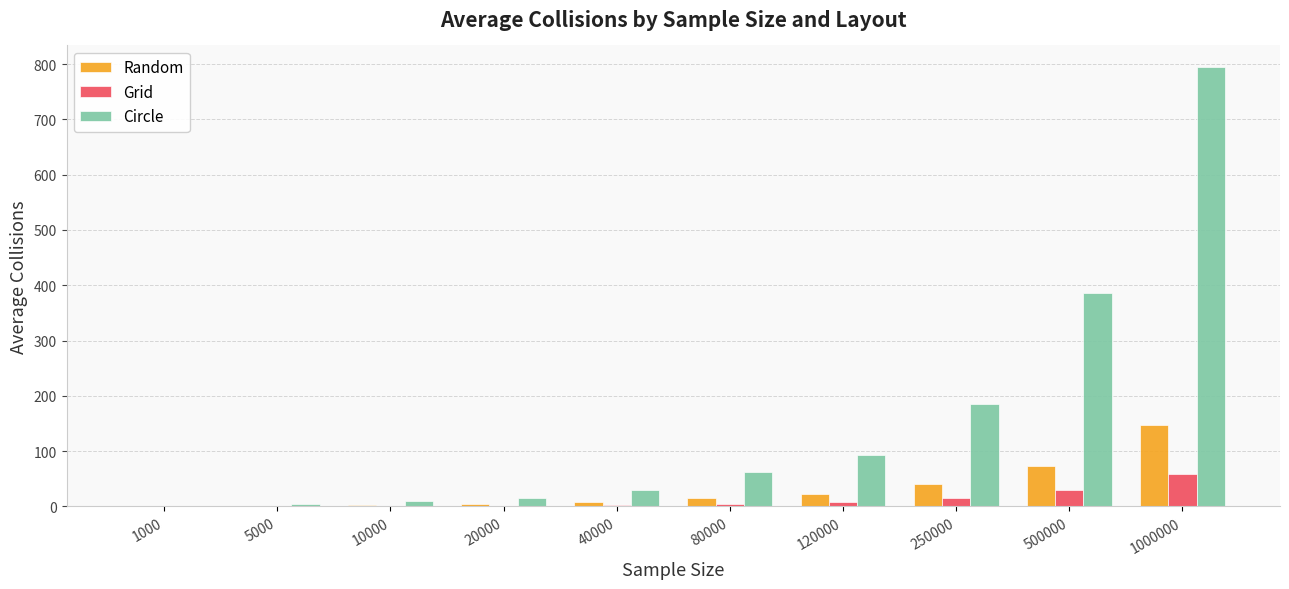

Which series has the largest total across all categories?

Circle